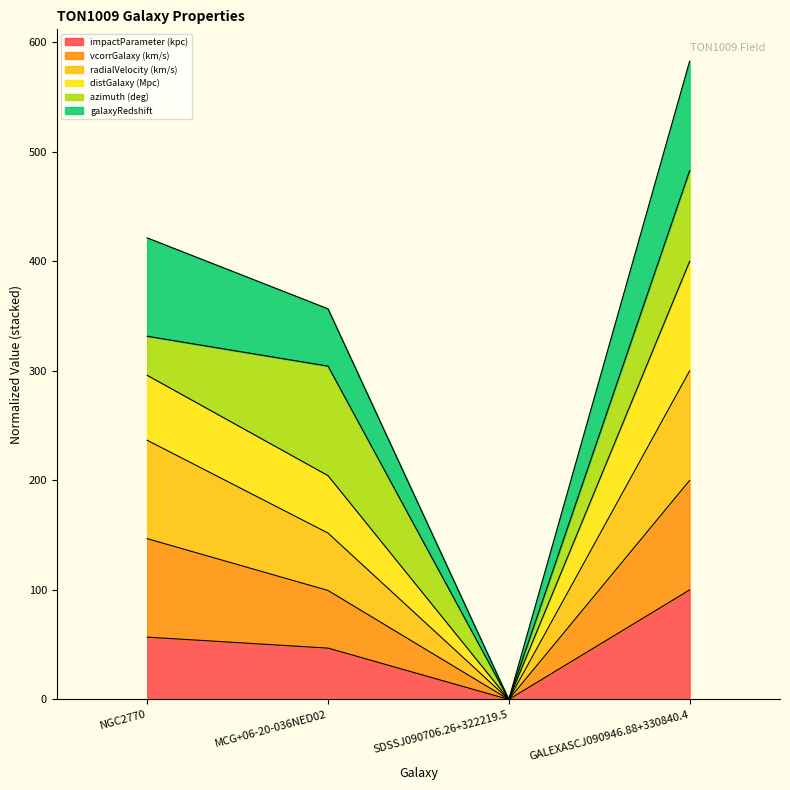

How many lines are shown in the chart?

6